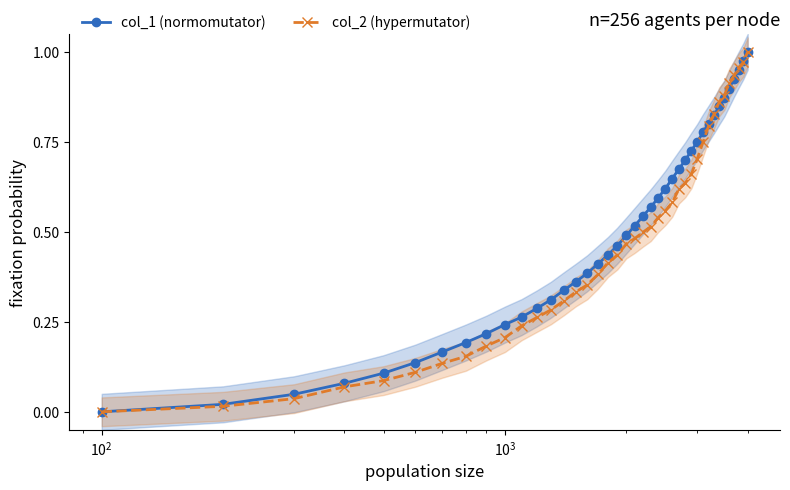

True or false: col_2 (hypermutator) has more than 0 interior local peaks.

False